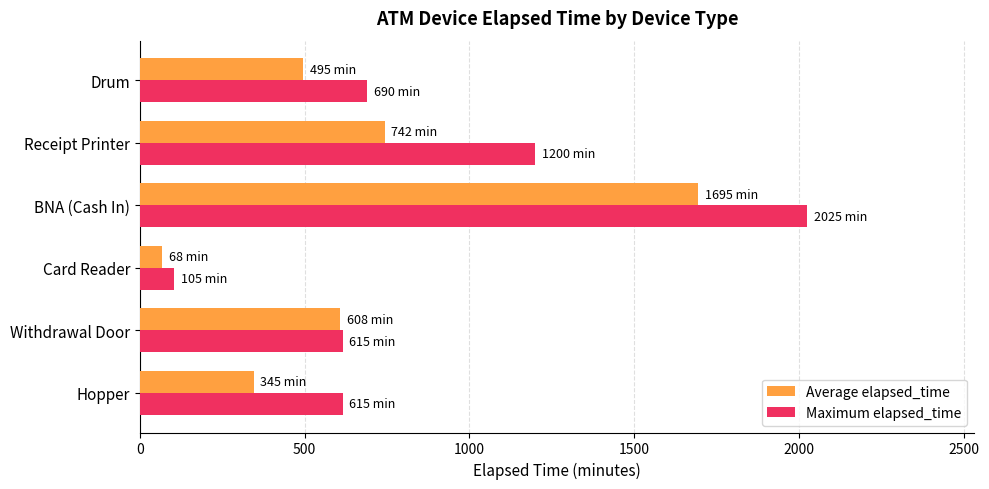

Which series changed the most between Hopper and Withdrawal Door?

Average elapsed_time